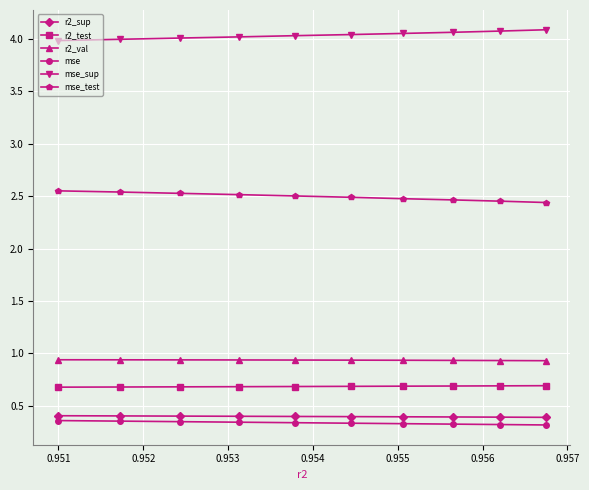

At how many categories does at least one series exceed 2?

10